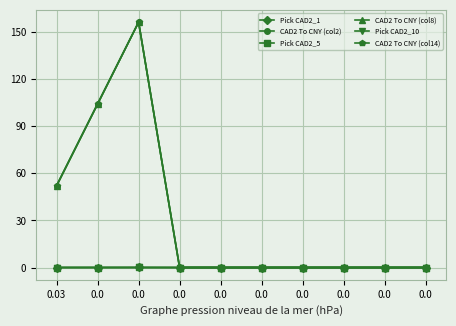

Reading left to right, transcribe all the data shown in this chart.

Pick CAD2_1: 0.0	0.0	0.0	0.0	0.0	0.0	0.0	0.0	0.0	0.0
CAD2 To CNY (col2): 52.1	104.2	156.2	0.0	0.0	0.0	0.0	0.0	0.0	0.0
Pick CAD2_5: 0.0	0.0	0.0	0.0	0.0	0.0	0.0	0.0	0.0	0.0
CAD2 To CNY (col8): 52.1	104.2	156.2	0.0	0.0	0.0	0.0	0.0	0.0	0.0
Pick CAD2_10: 0.0	0.0	0.0	0.0	0.0	0.0	0.0	0.0	0.0	0.0
CAD2 To CNY (col14): 52.1	104.2	156.2	0.0	0.0	0.0	0.0	0.0	0.0	0.0